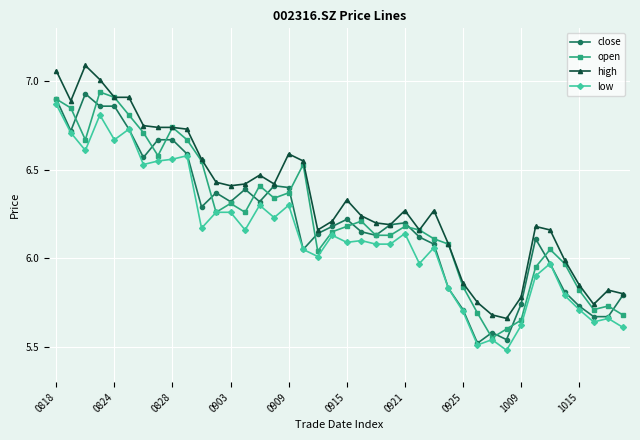

True or false: high has more than 1 points higher than both neighbors.

True